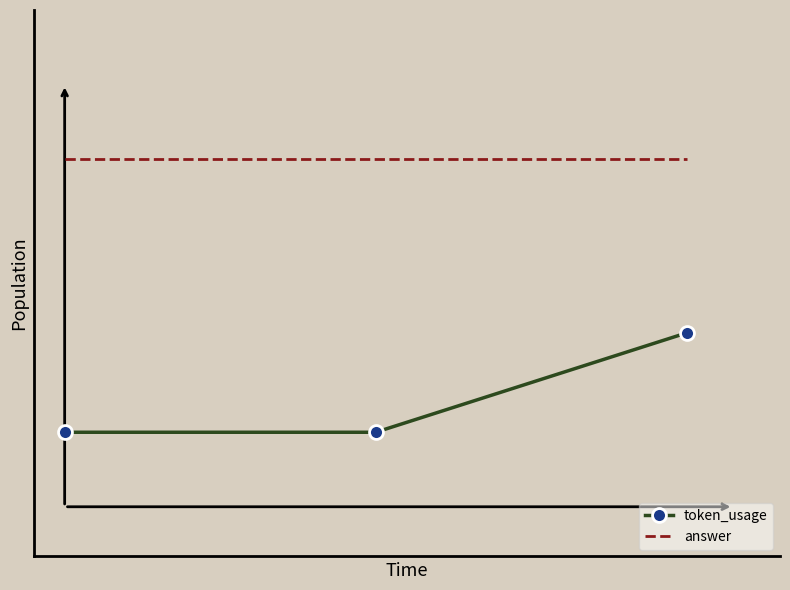

What are all the series names shown in the legend?

token_usage, answer